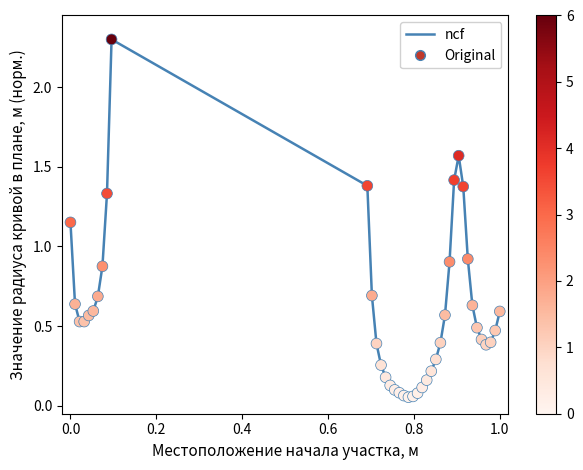

What is the difference between the maximum and minimum values?

2.2